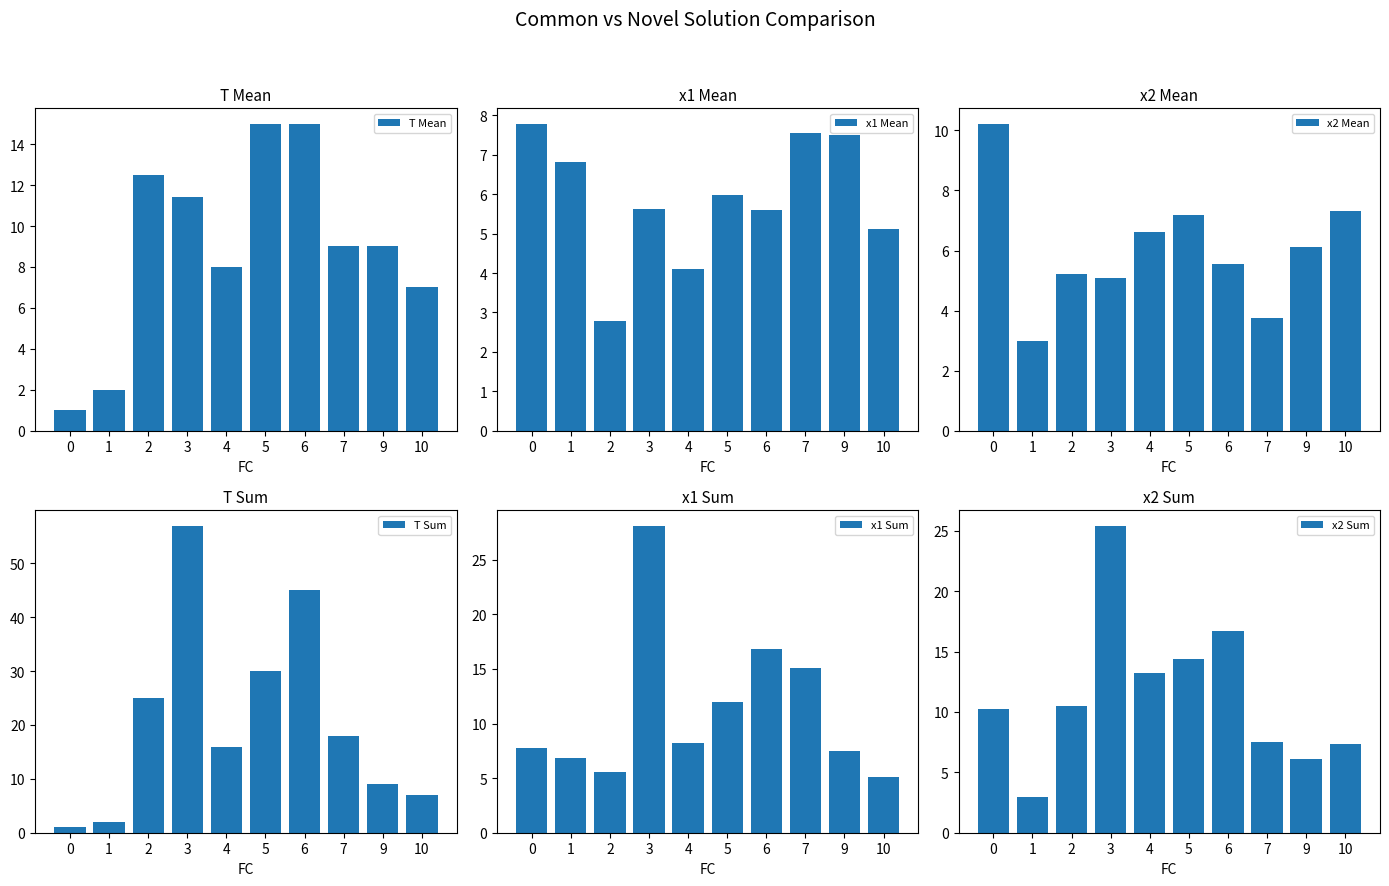

Does the chart contain stacked bars?

No